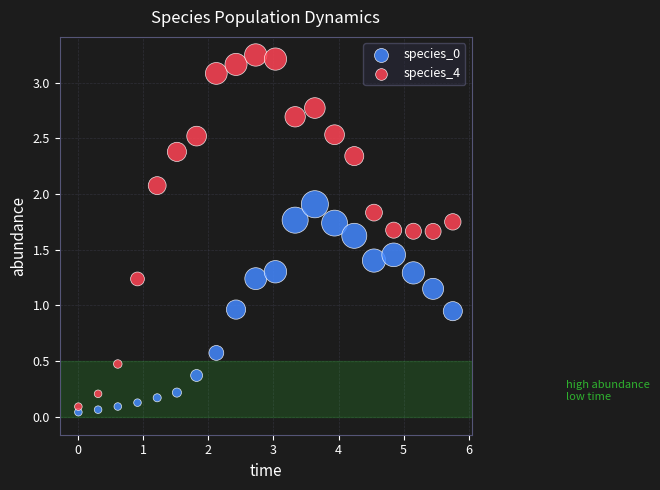

Which series reaches the maximum Y coordinate?

species_4